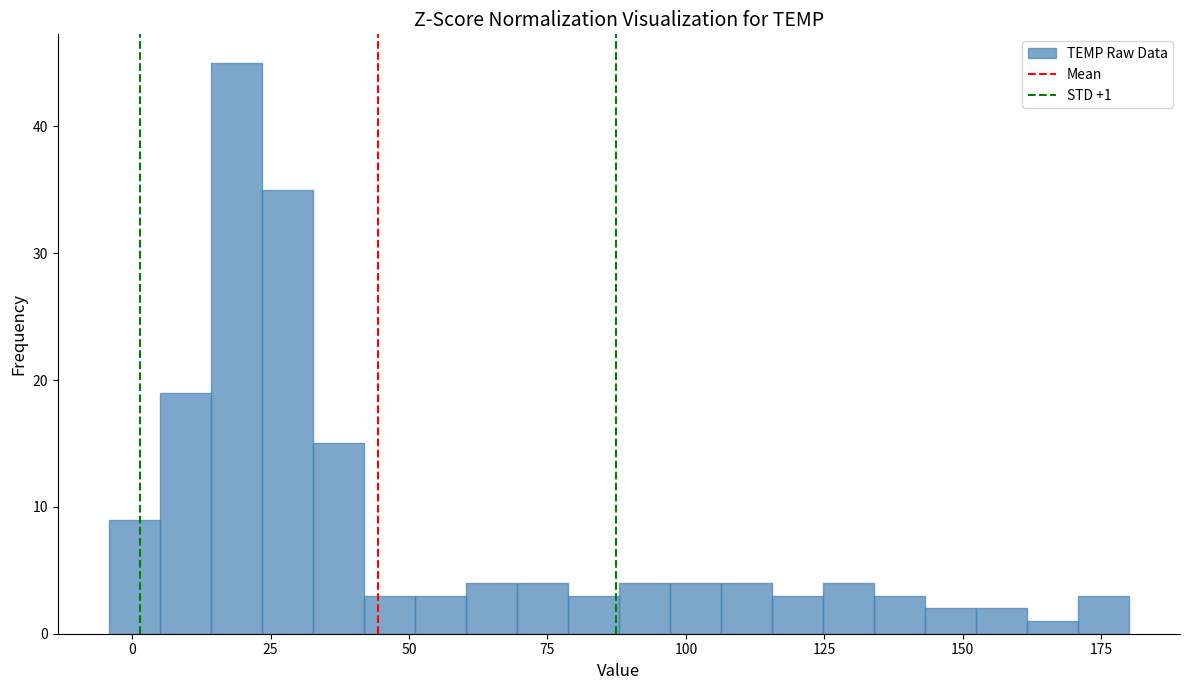

Read against the x-axis, roughly where is the centre of the tallest bar?

20